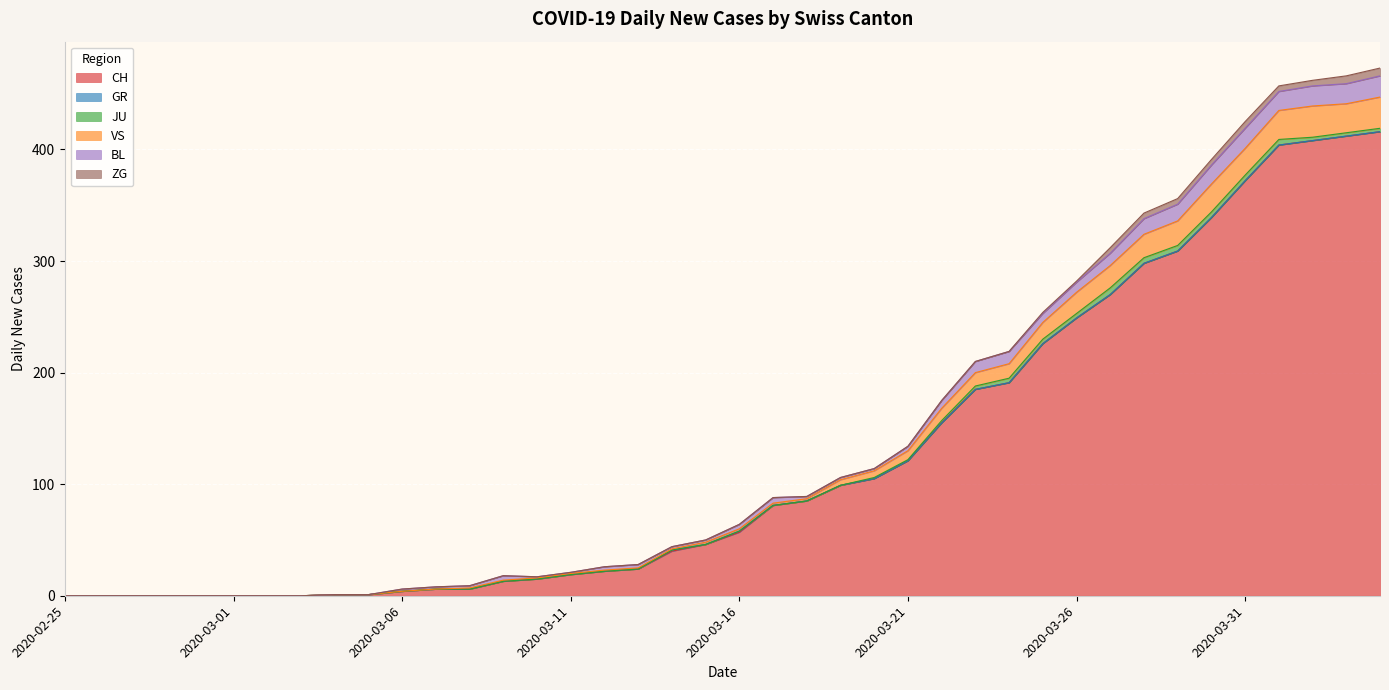

How many values in GR are above zero?

2